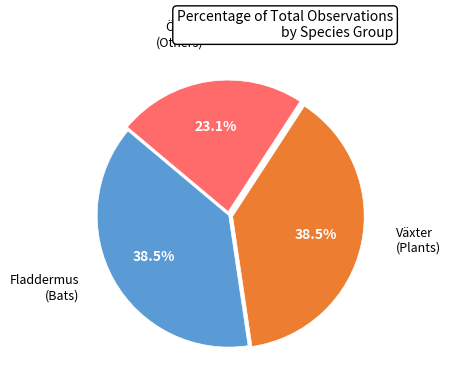

How many slices are in this pie chart?

3